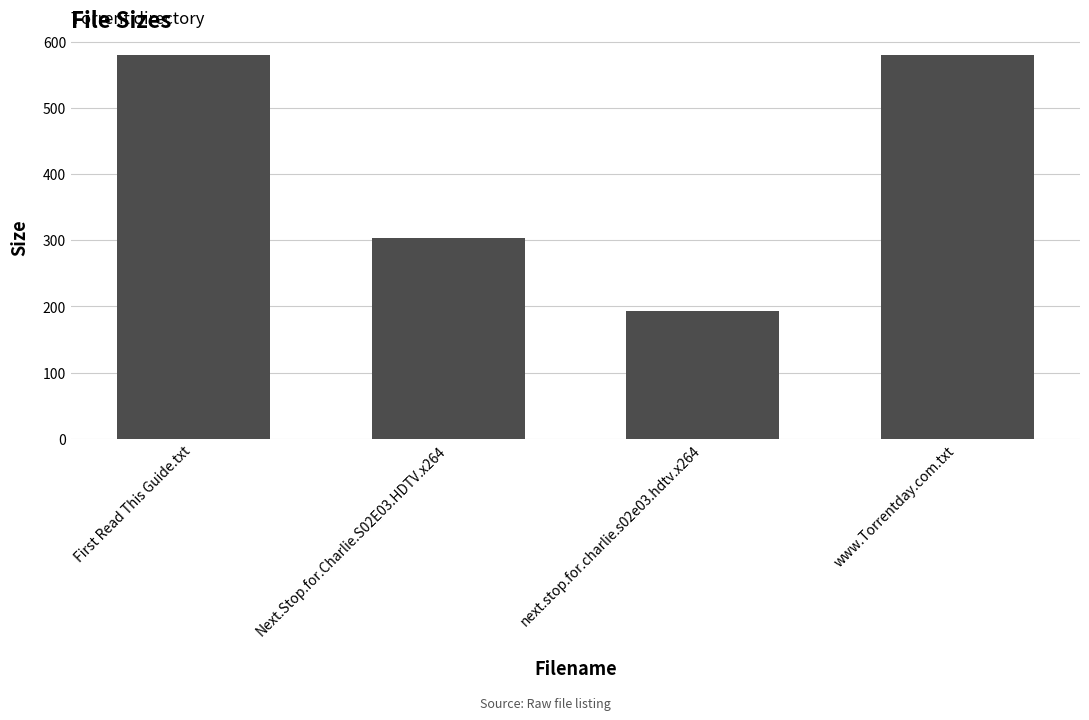

What is the difference between the values at www.Torrentday.com.txt and Next.Stop.for.Charlie.S02E03.HDTV.x264?

276.6